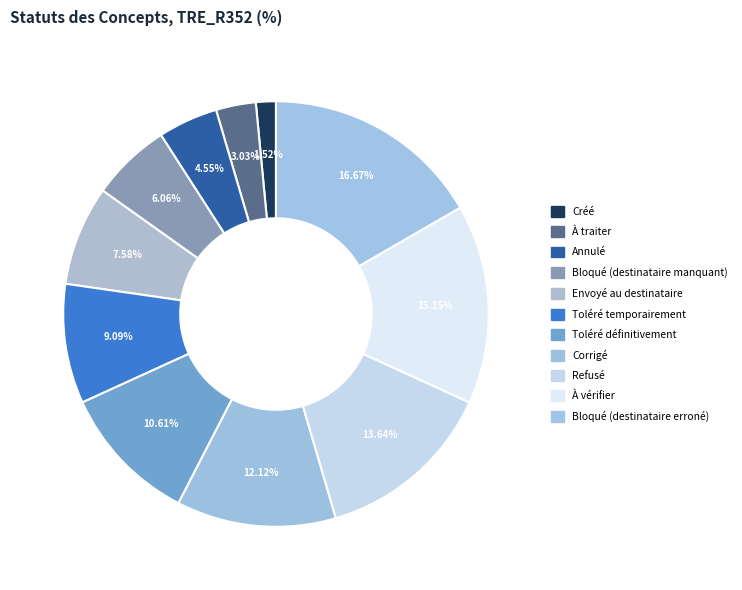

How many slices are in this pie chart?

11